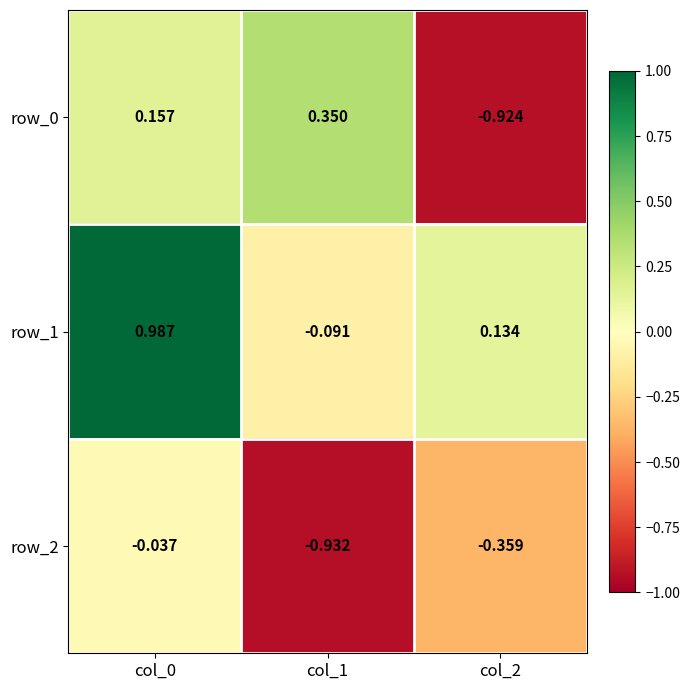

Is the value of row_1 at col_0 greater than the value of row_0 at col_0?

Yes